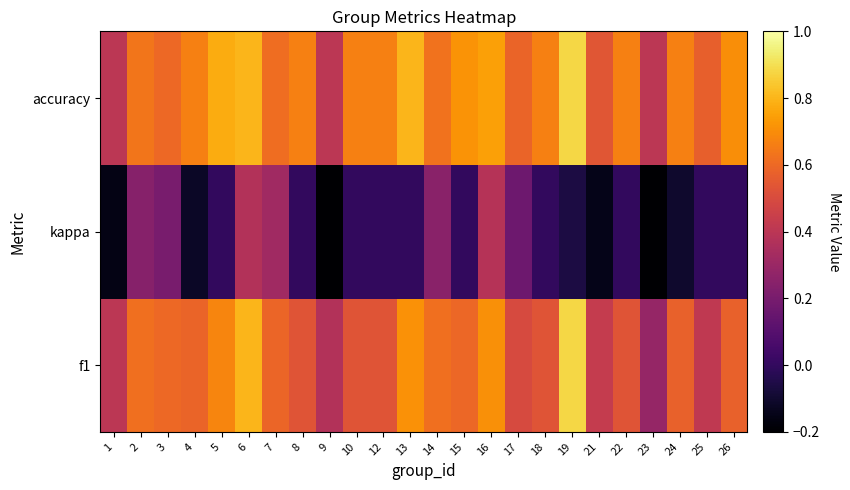

Between 5 and 13, which series saw the biggest shift?

f1